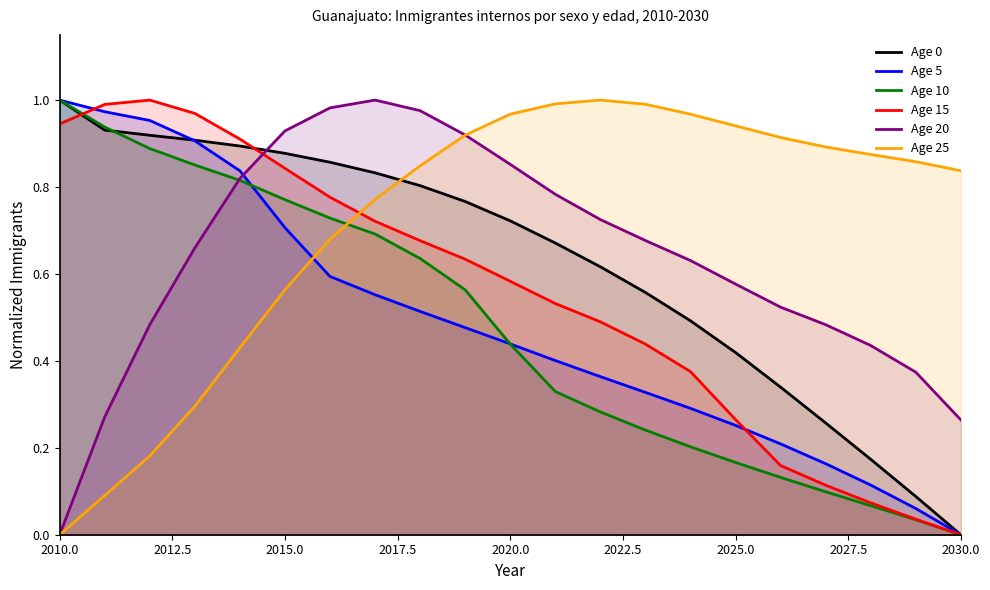

Reading left to right, extract all data points from this chart.

Age 0: 2010=1.0	2011=0.9	2012=0.9	2013=0.9	2014=0.9	2015=0.9	2016=0.9	2017=0.8	2018=0.8	2019=0.8	2020=0.7	2021=0.7	2022=0.6	2023=0.6	2024=0.5	2025=0.4	2026=0.3	2027=0.3	2028=0.2	2029=0.1	2030=0.0
Age 5: 2010=1.0	2011=1.0	2012=1.0	2013=0.9	2014=0.8	2015=0.7	2016=0.6	2017=0.6	2018=0.5	2019=0.5	2020=0.4	2021=0.4	2022=0.4	2023=0.3	2024=0.3	2025=0.3	2026=0.2	2027=0.2	2028=0.1	2029=0.1	2030=0.0
Age 10: 2010=1.0	2011=0.9	2012=0.9	2013=0.9	2014=0.8	2015=0.8	2016=0.7	2017=0.7	2018=0.6	2019=0.6	2020=0.4	2021=0.3	2022=0.3	2023=0.2	2024=0.2	2025=0.2	2026=0.1	2027=0.1	2028=0.1	2029=0.0	2030=0.0
Age 15: 2010=0.9	2011=1.0	2012=1.0	2013=1.0	2014=0.9	2015=0.8	2016=0.8	2017=0.7	2018=0.7	2019=0.6	2020=0.6	2021=0.5	2022=0.5	2023=0.4	2024=0.4	2025=0.3	2026=0.2	2027=0.1	2028=0.1	2029=0.0	2030=0.0
Age 20: 2010=0.0	2011=0.3	2012=0.5	2013=0.7	2014=0.8	2015=0.9	2016=1.0	2017=1.0	2018=1.0	2019=0.9	2020=0.9	2021=0.8	2022=0.7	2023=0.7	2024=0.6	2025=0.6	2026=0.5	2027=0.5	2028=0.4	2029=0.4	2030=0.3
Age 25: 2010=0.0	2011=0.1	2012=0.2	2013=0.3	2014=0.4	2015=0.6	2016=0.7	2017=0.8	2018=0.8	2019=0.9	2020=1.0	2021=1.0	2022=1.0	2023=1.0	2024=1.0	2025=0.9	2026=0.9	2027=0.9	2028=0.9	2029=0.9	2030=0.8